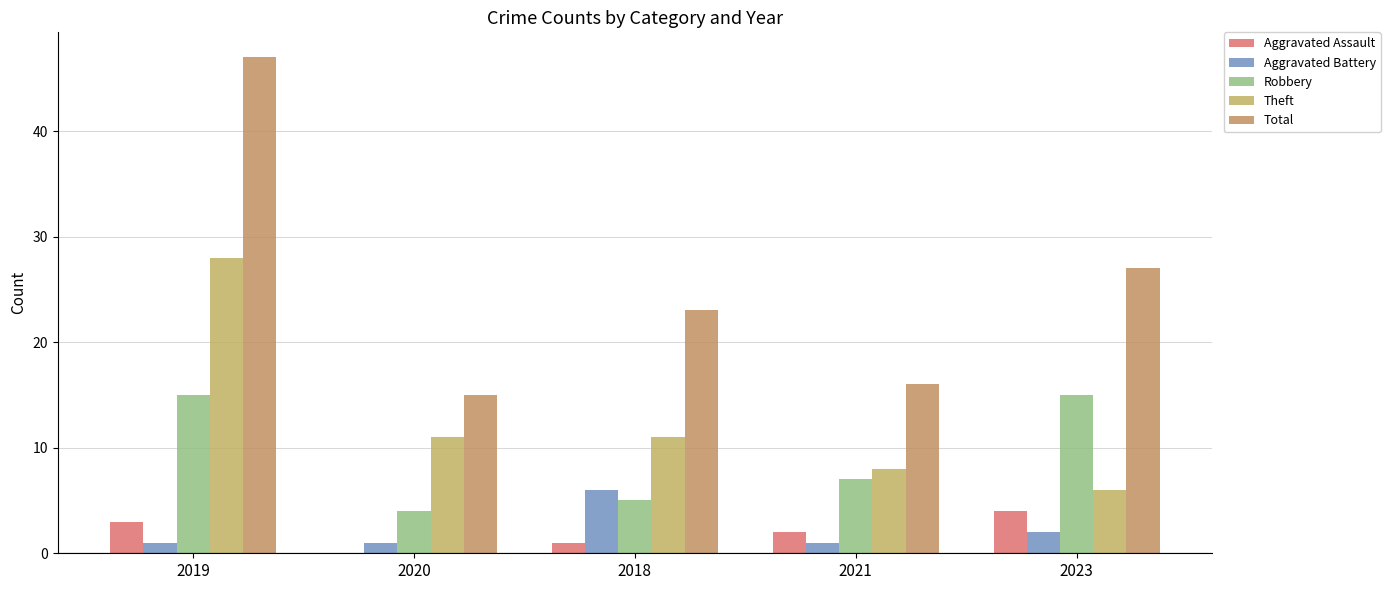

How many groups of bars are there?

5